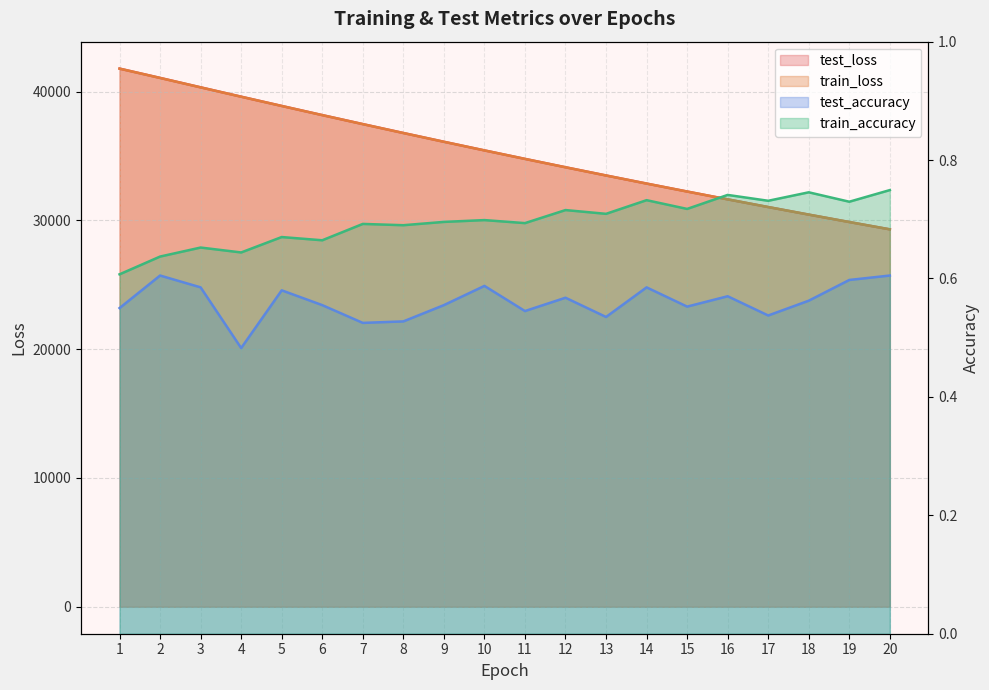

Reading left to right, transcribe all the data shown in this chart.

test_loss: 1=41782.2	2=41059.5	3=40328.0	4=39601.7	5=38882.6	6=38172.3	7=37473.6	8=36783.1	9=36102.5	10=35432.6	11=34773.1	12=34123.7	13=33485.4	14=32857.0	15=32239.5	16=31631.7	17=31034.9	18=30447.6	19=29870.6	20=29303.6
train_loss: 1=41778.3	2=41055.1	3=40323.4	4=39596.4	5=38879.2	6=38169.2	7=37469.5	8=36779.6	9=36099.4	10=35430.2	11=34770.3	12=34121.1	13=33482.8	14=32854.7	15=32237.1	16=31629.5	17=31032.6	18=30445.4	19=29868.8	20=29301.4
test_accuracy: 1=0.5	2=0.6	3=0.6	4=0.5	5=0.6	6=0.6	7=0.5	8=0.5	9=0.6	10=0.6	11=0.5	12=0.6	13=0.5	14=0.6	15=0.6	16=0.6	17=0.5	18=0.6	19=0.6	20=0.6
train_accuracy: 1=0.6	2=0.6	3=0.7	4=0.6	5=0.7	6=0.7	7=0.7	8=0.7	9=0.7	10=0.7	11=0.7	12=0.7	13=0.7	14=0.7	15=0.7	16=0.7	17=0.7	18=0.7	19=0.7	20=0.7